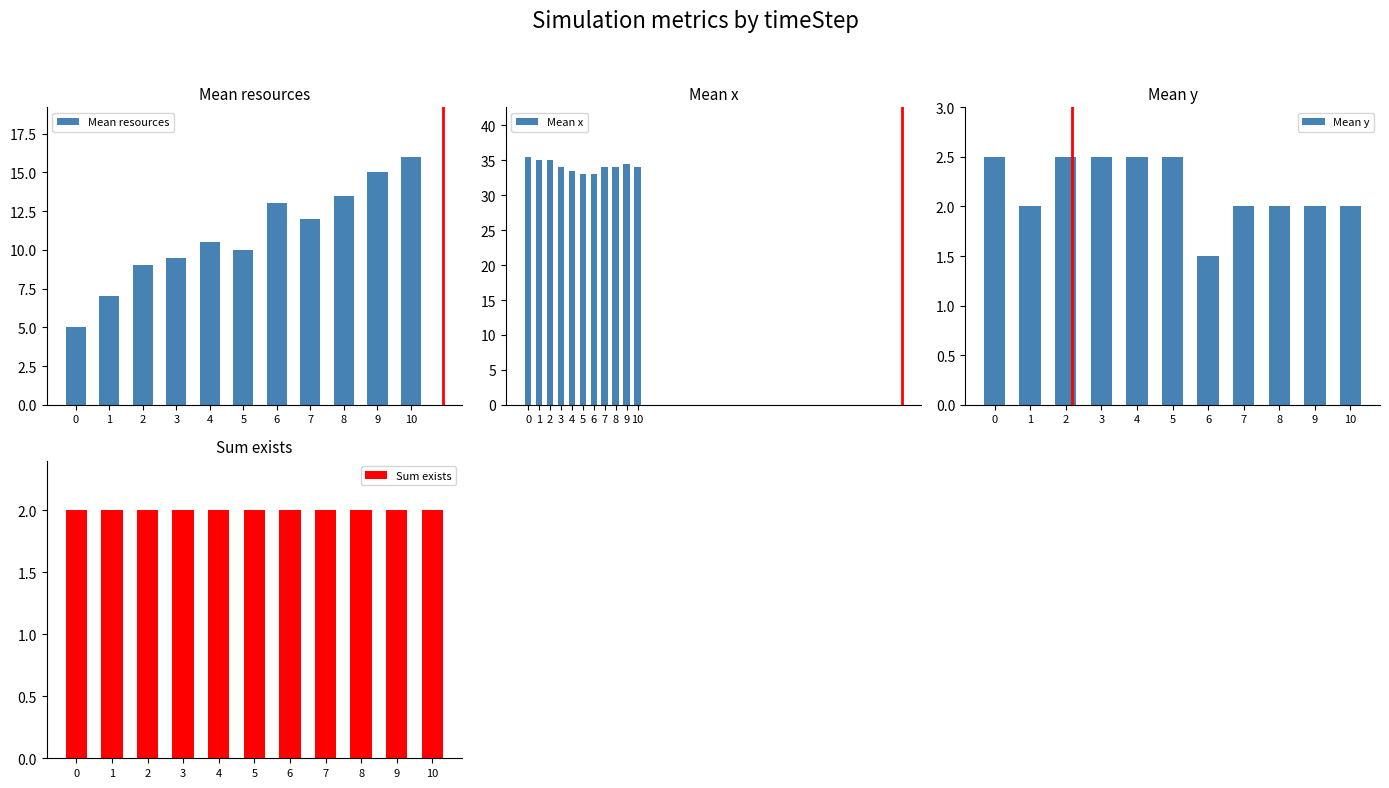

Reading left to right, list all the values displayed in this chart.

Mean resources: 5.0	7.0	9.0	9.5	10.5	10.0	13.0	12.0	13.5	15.0	16.0
Mean x: 35.5	35.0	35.0	34.0	33.5	33.0	33.0	34.0	34.0	34.5	34.0
Mean y: 2.5	2.0	2.5	2.5	2.5	2.5	1.5	2.0	2.0	2.0	2.0
Sum exists: 2.0	2.0	2.0	2.0	2.0	2.0	2.0	2.0	2.0	2.0	2.0